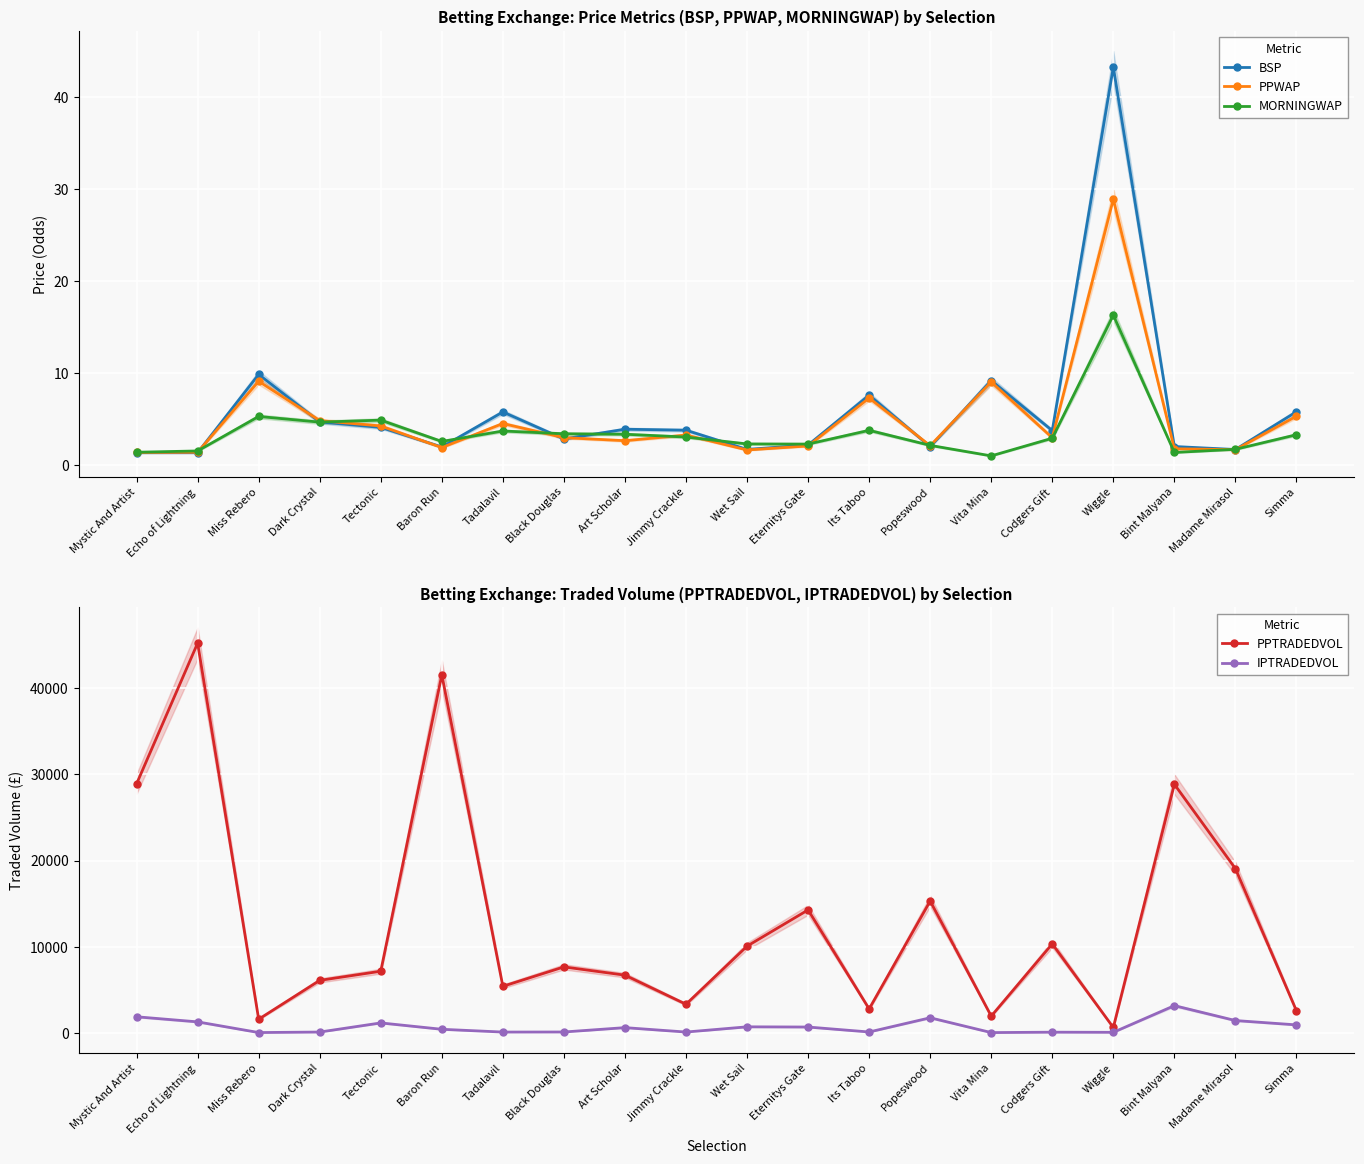

What is the approximate value of PPTRADEDVOL at Vita Mina?

1921.5